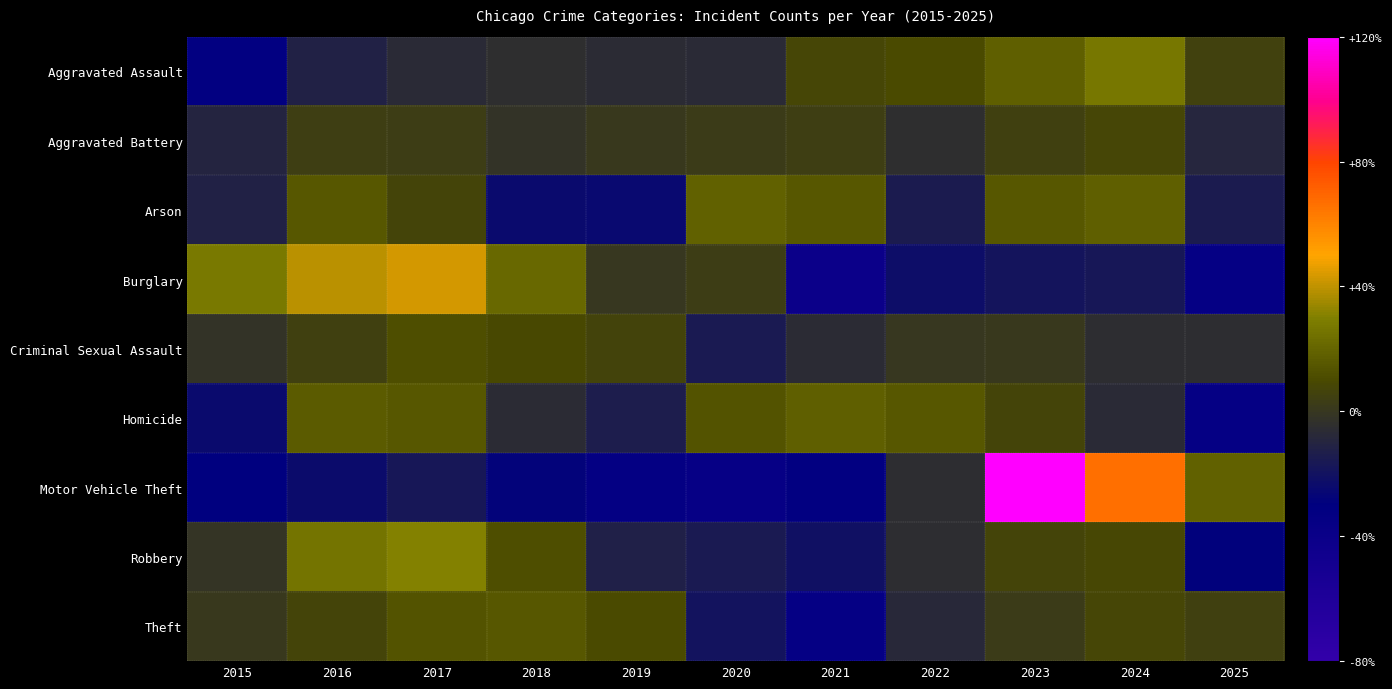

Reading right to left, transcribe all the data shown in this chart.

Aggravated Assault: 2025=5.6	2024=26.7	2023=18.4	2022=10.0	2021=7.8	2020=-7.3	2019=-6.1	2018=-4.6	2017=-7.2	2016=-11.7	2015=-31.6
Aggravated Battery: 2025=-9.3	2024=7.8	2023=5.1	2022=-4.5	2021=4.0	2020=2.1	2019=0.7	2018=-2.5	2017=3.0	2016=3.9	2015=-10.4
Arson: 2025=-14.4	2024=17.7	2023=15.3	2022=-14.9	2021=15.3	2020=19.1	2019=-24.6	2018=-24.1	2017=7.5	2016=14.8	2015=-11.5
Burglary: 2025=-35.1	2024=-17.0	2023=-18.6	2022=-22.7	2021=-41.1	2020=3.6	2019=-0.0	2018=21.2	2017=42.8	2016=39.2	2015=27.7
Criminal Sexual Assault: 2025=-5.0	2024=-5.5	2023=0.8	2022=0.3	2021=-6.2	2020=-15.3	2019=6.2	2018=9.7	2017=12.0	2016=5.1	2015=-2.1
Homicide: 2025=-34.7	2024=-7.2	2023=7.4	2022=15.2	2021=17.8	2020=13.4	2019=-13.9	2018=-6.0	2017=15.2	2016=16.7	2015=-23.9
Motor Vehicle Theft: 2025=19.0	2024=66.8	2023=119.8	2022=-5.5	2021=-32.3	2020=-36.3	2019=-33.9	2018=-28.1	2017=-16.9	2016=-23.3	2015=-29.3
Robbery: 2025=-29.1	2024=8.9	2023=7.4	2022=-5.1	2021=-20.9	2020=-15.2	2019=-12.2	2018=11.9	2017=30.6	2016=25.6	2015=-1.9
Theft: 2025=4.7	2024=8.2	2023=2.1	2022=-7.8	2021=-34.9	2020=-19.6	2019=10.6	2018=14.9	2017=13.5	2016=7.3	2015=0.9